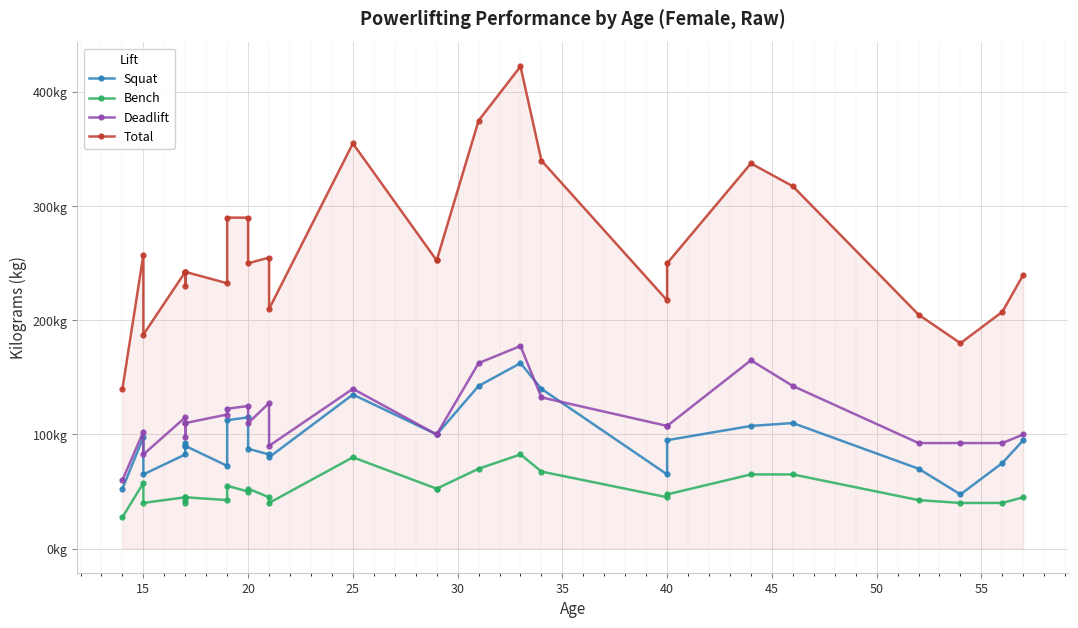

True or false: Bench has more than 0 points higher than both neighbors.

True